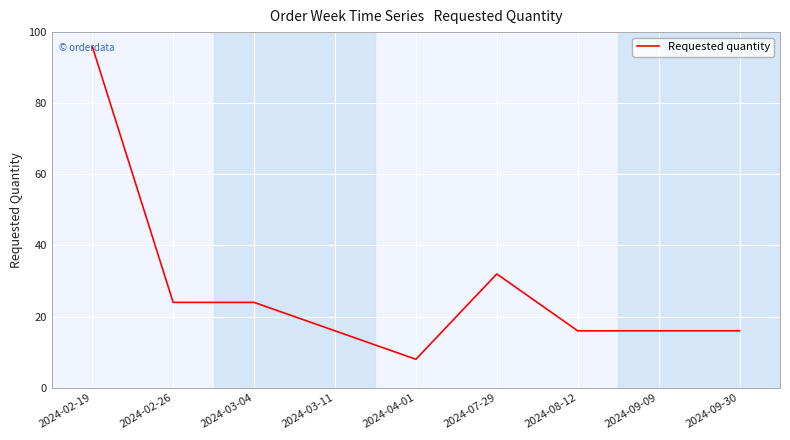

At which category does the chart reach its peak across all series?

2024-02-19